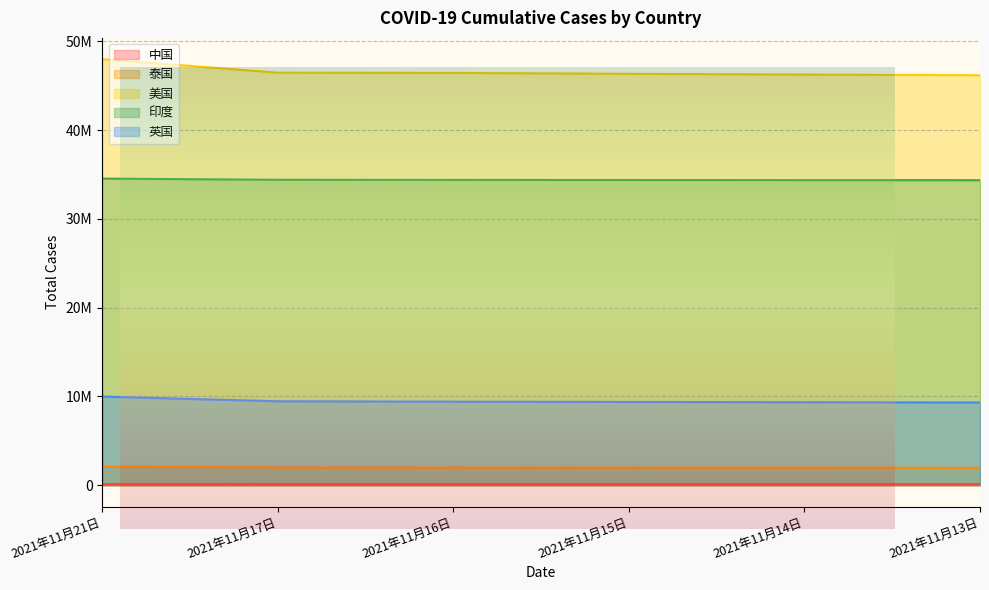

Reading left to right, extract all data points from this chart.

中国: 2021年11月21日=127572	2021年11月17日=127331	2021年11月16日=127297	2021年11月15日=127260	2021年11月14日=127199	2021年11月13日=127104
泰国: 2021年11月21日=2081992	2021年11月17日=1996969	2021年11月16日=1989473	2021年11月15日=1982495	2021年11月14日=1975591	2021年11月13日=1967999
美国: 2021年11月21日=47982843	2021年11月17日=46466504	2021年11月16日=46437319	2021年11月15日=46336685	2021年11月14日=46253681	2021年11月13日=46172956
印度: 2021年11月21日=34535763	2021年11月17日=34401670	2021年11月16日=34388579	2021年11月15日=34377113	2021年11月14日=34366987	2021年11月13日=34355509
英国: 2021年11月21日=9985879	2021年11月17日=9452635	2021年11月16日=9412331	2021年11月15日=9379287	2021年11月14日=9346973	2021年11月13日=9317087